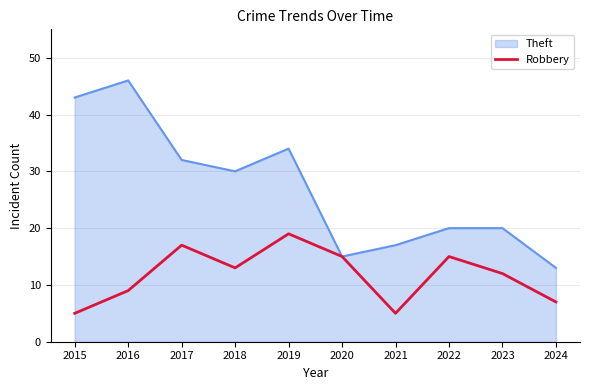

Is the value of Robbery at 2019 greater than the value of Theft at 2021?

Yes